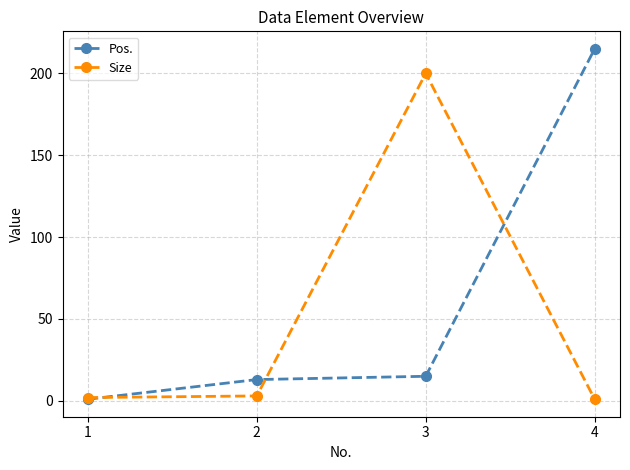

List the series in order of their overall mean, highest first.

Pos., Size